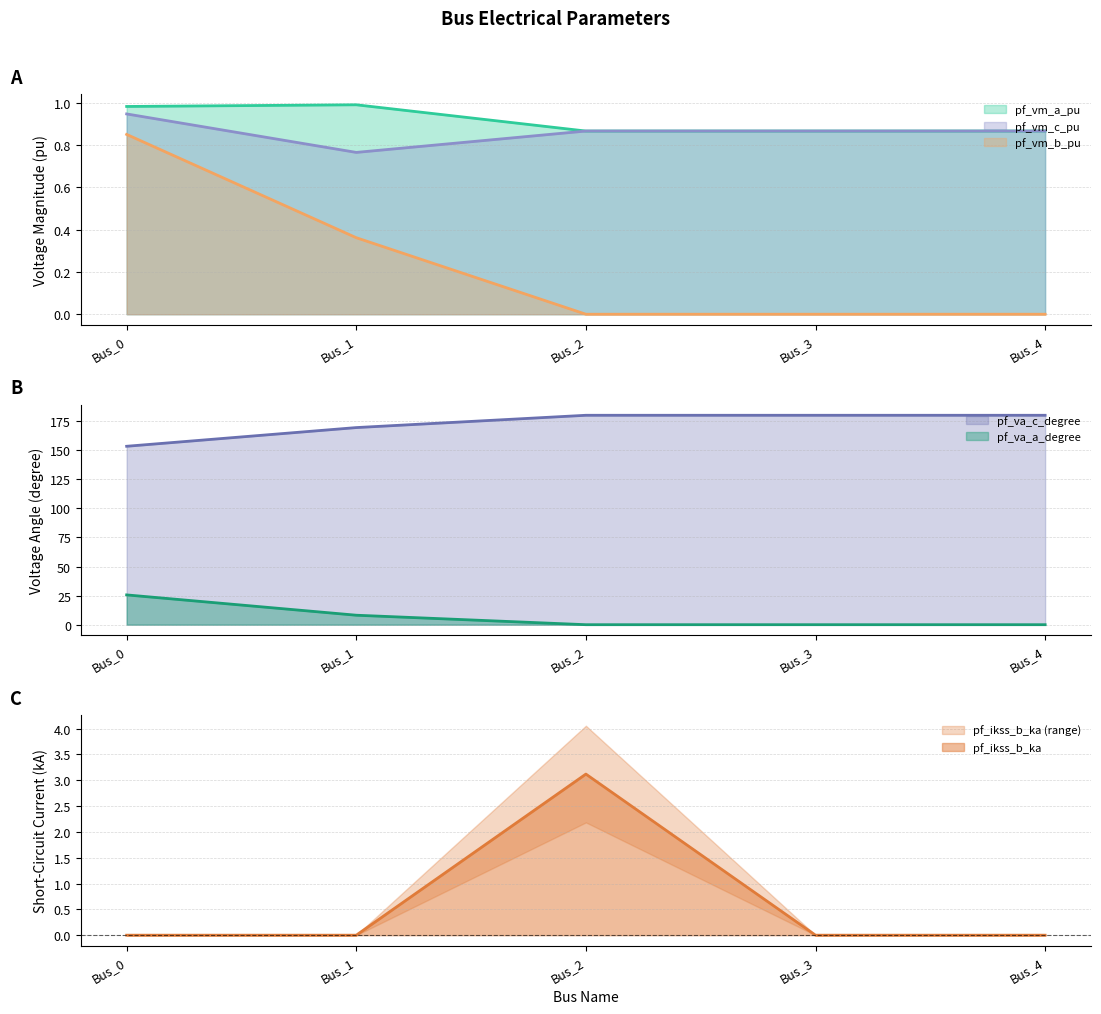

Does the chart display data point markers on the line(s)?

No